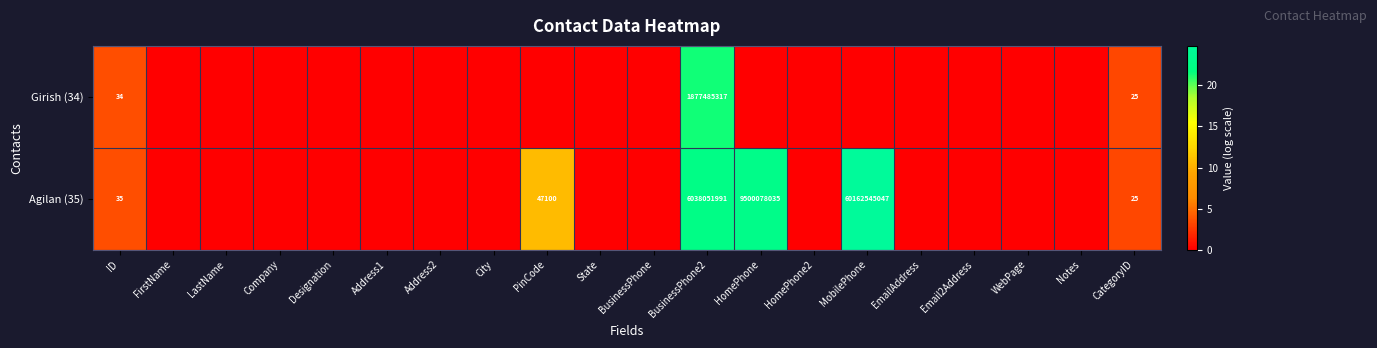

True or false: Agilan (35) has a value of 9500078035 at HomePhone.

True